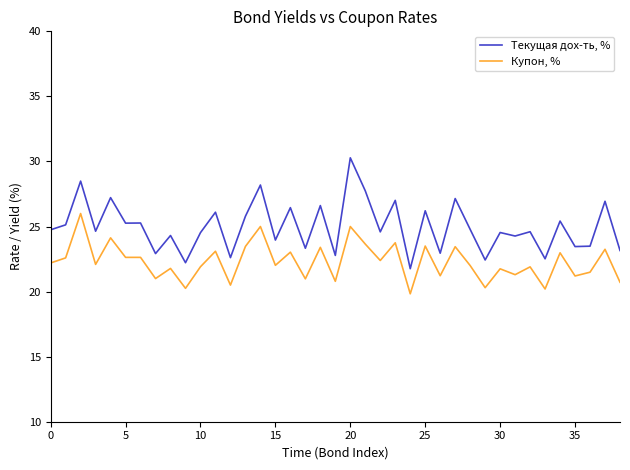

Which series has the widest spread of values?

Текущая дох-ть, %